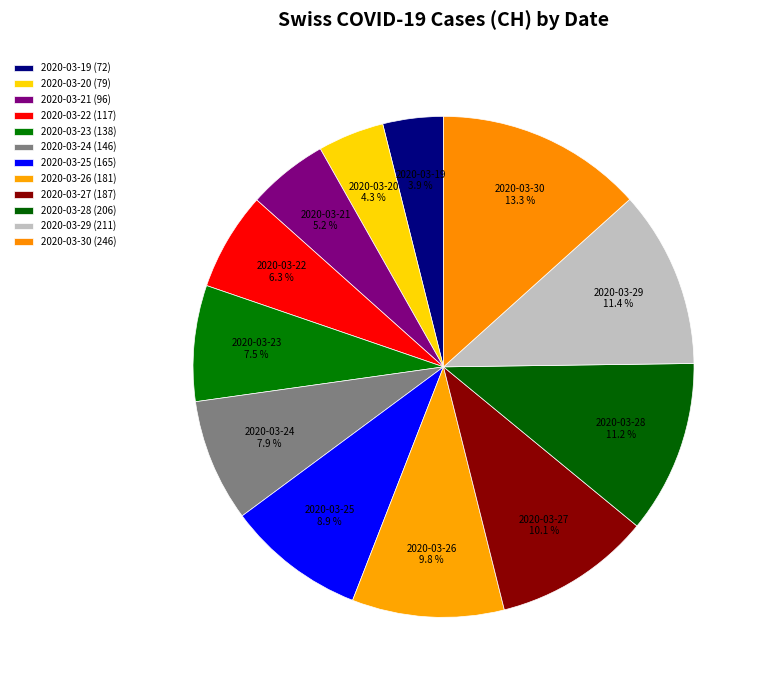

Which slice is the largest?

2020-03-30